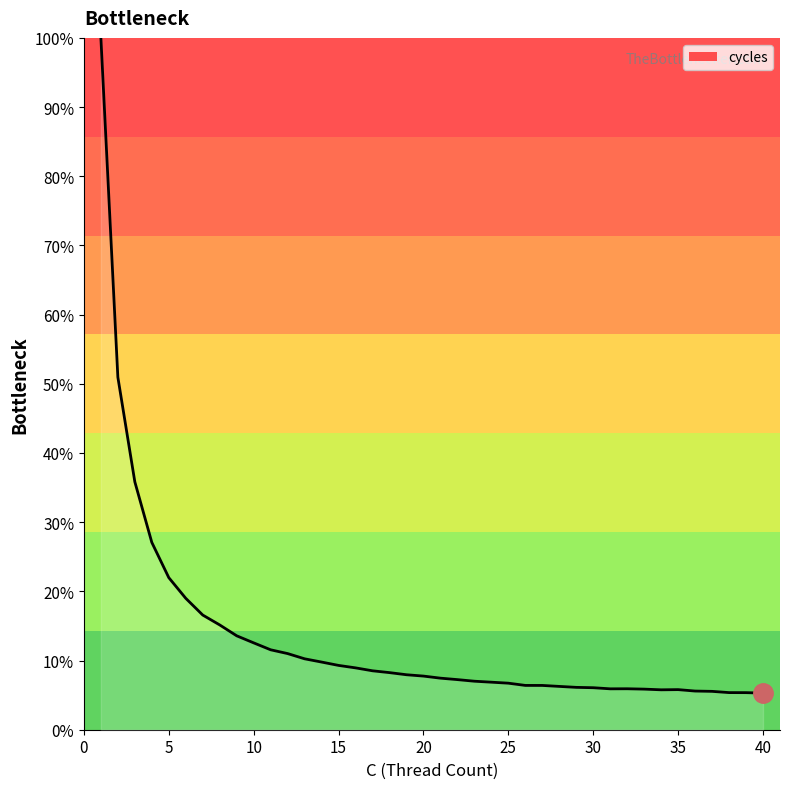

At which category does the data reach its first local valley?

30